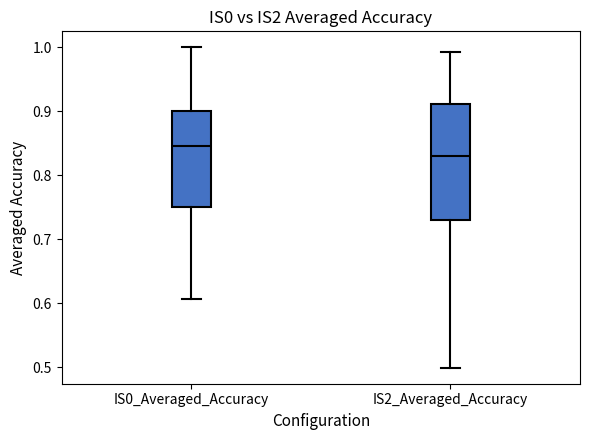

Where is the lower edge of the box for IS0_Averaged_Accuracy on the y-axis? The values are not printed on the chart, so give them approximately, as read against the axis.

0.75